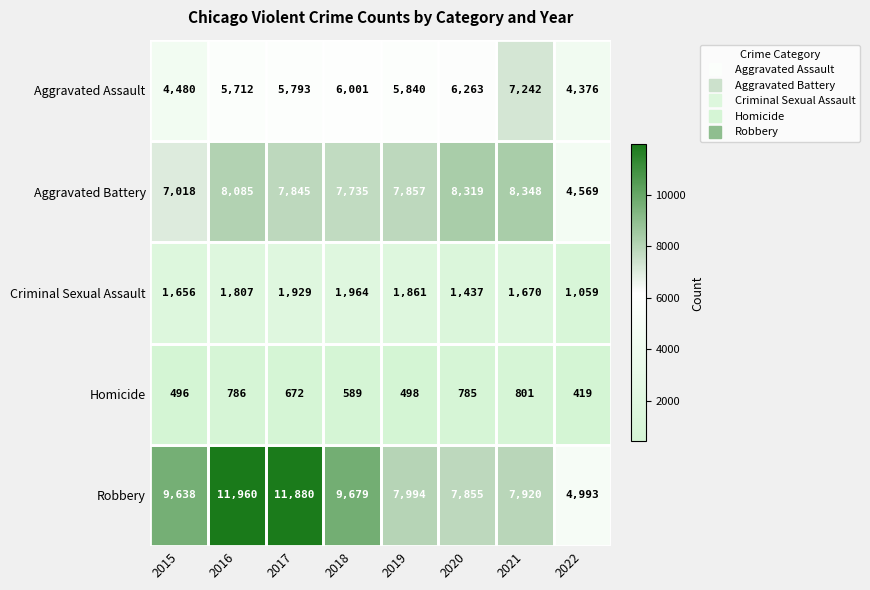

How many distinct data groups are displayed?

5